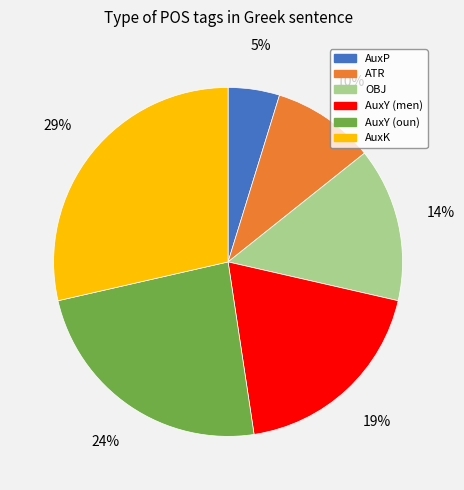

How many slices are in this pie chart?

6